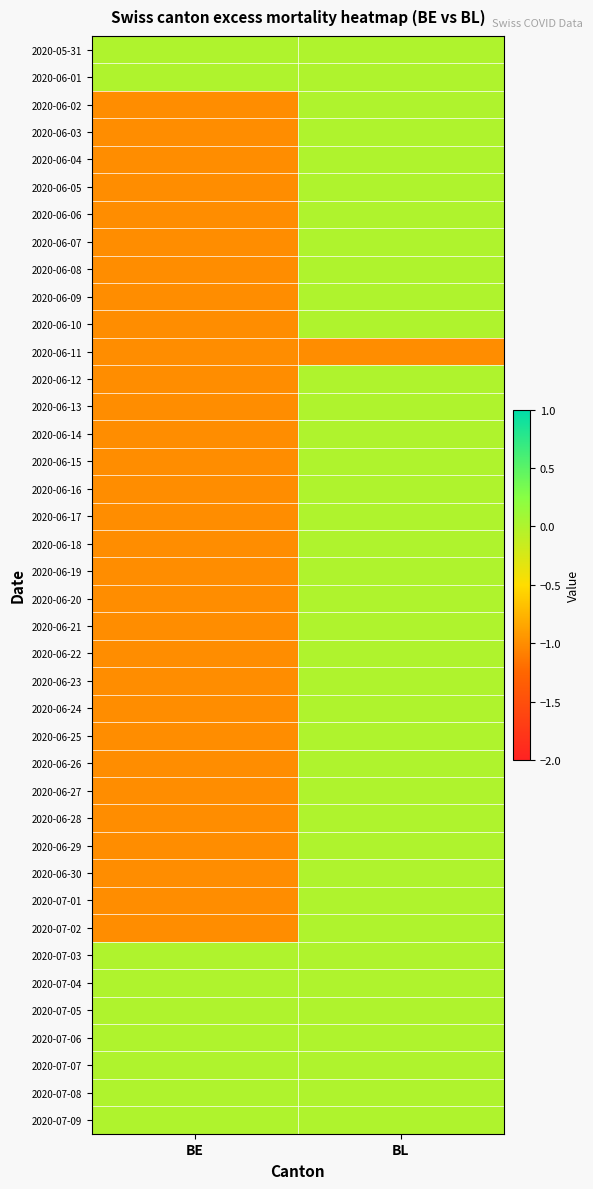

What is the minimum value shown in the chart?

-1